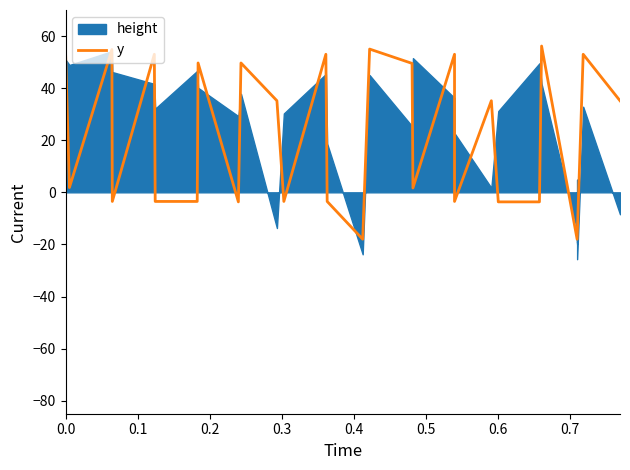

What is the maximum value shown in the chart?

56.2